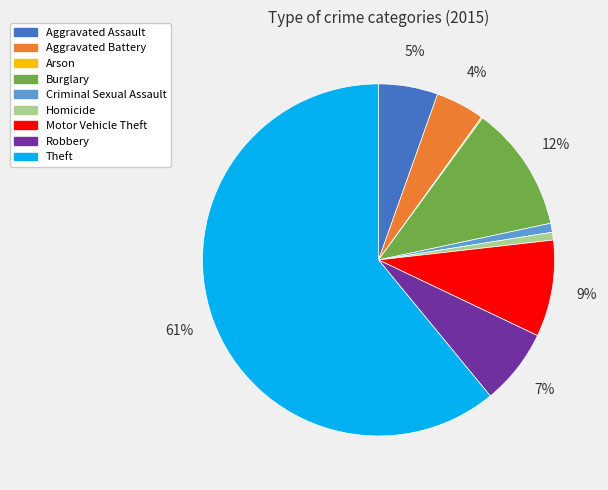

Between Homicide and Aggravated Assault, which is larger?

Aggravated Assault